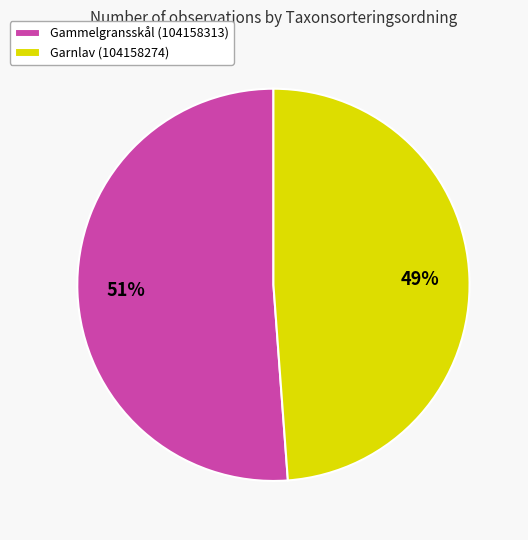

To the nearest percent, what is the combined percentage of Gammelgransskål (104158313) and Garnlav (104158274)?

100%